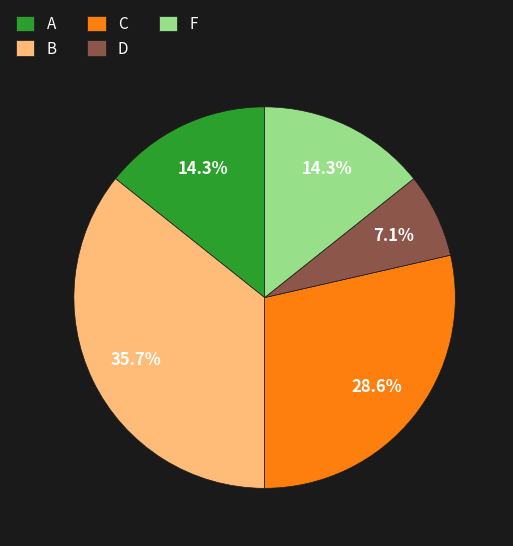

Is C the majority of the pie?

No